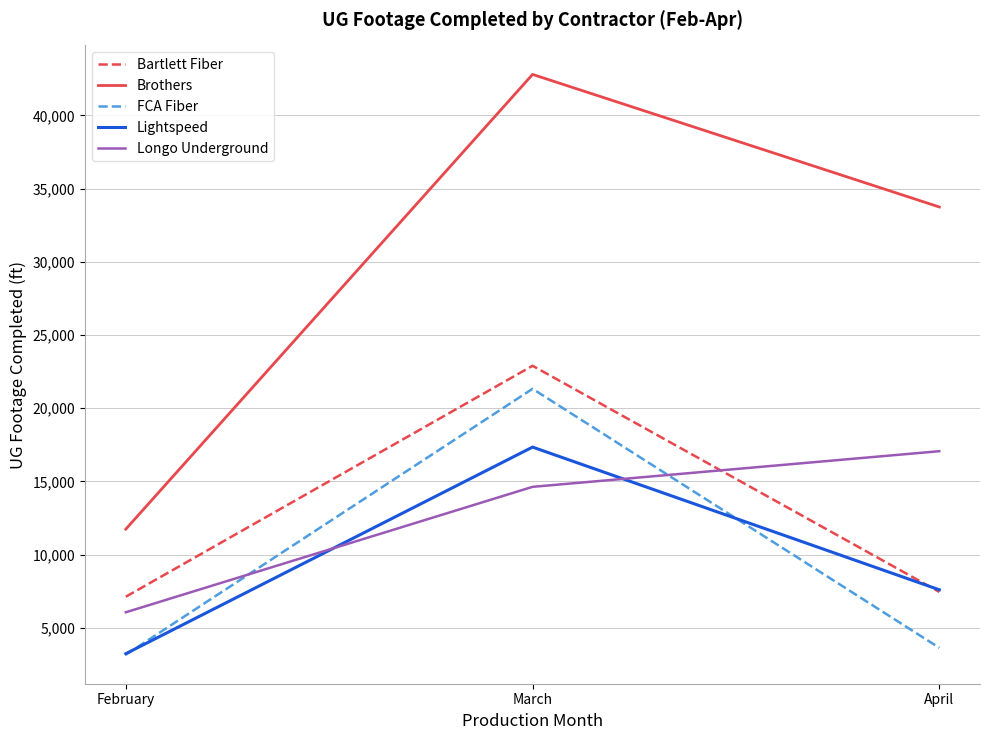

What is the total value across all series at April?

69472